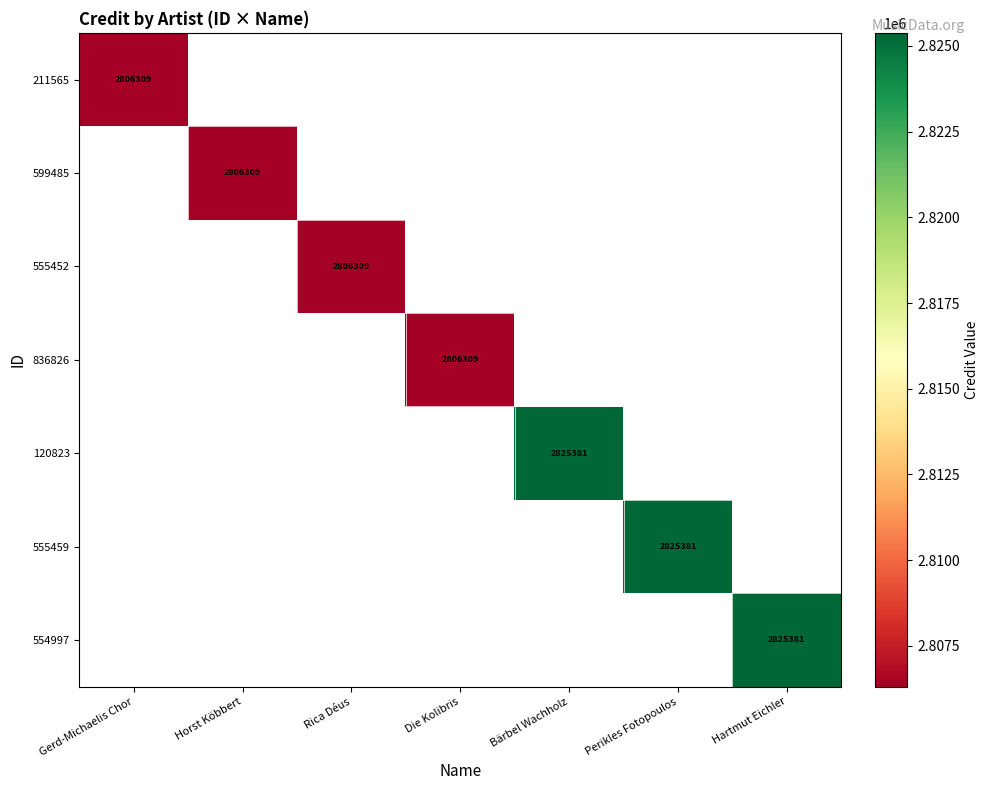

The value of 599485 at Horst Köbbert is 2806309. True or false?

True